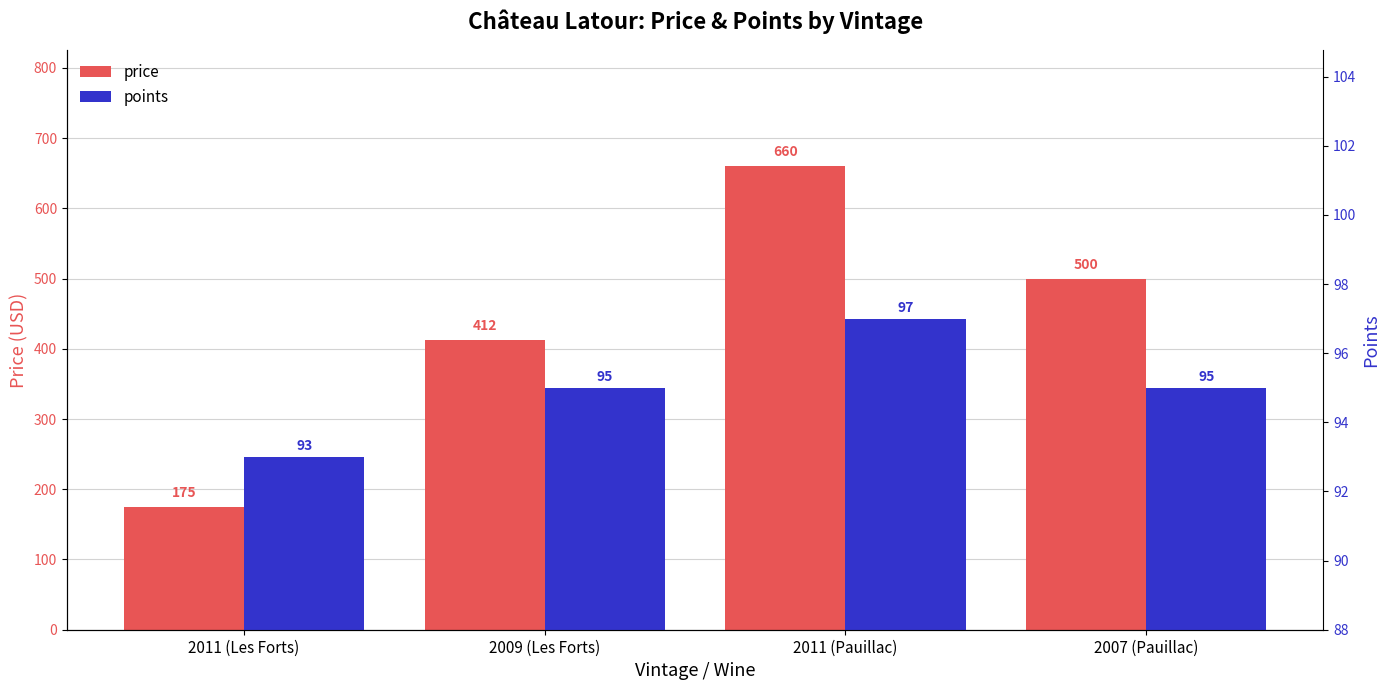

What is the difference between the price values at 2011 (Pauillac) and 2009 (Les Forts)?

248